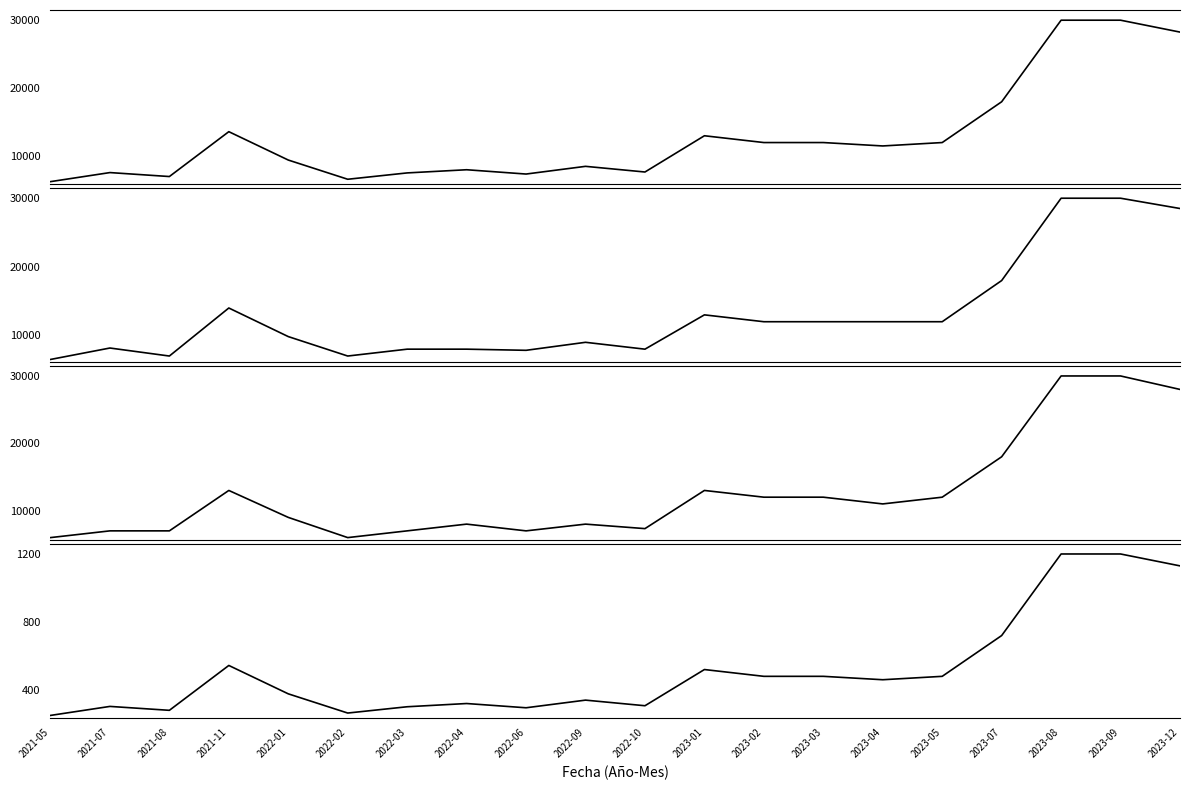

How many lines are shown in the chart?

4